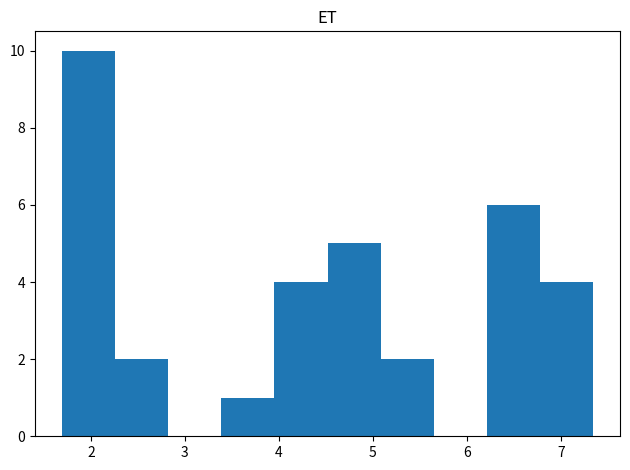

Reading left to right, list every bar in this chart as the range it spans on the x-axis followed by its height. Neither the bar edges nor the heights are printed on the chart, so give them approximately, as read against the axes.

1.7 to 2.3: 10
2.3 to 2.8: 2
2.8 to 3.4: 0
3.4 to 4.0: 1
4.0 to 4.5: 4
4.5 to 5.1: 5
5.1 to 5.6: 2
5.6 to 6.2: 0
6.2 to 6.8: 6
6.8 to 7.3: 4